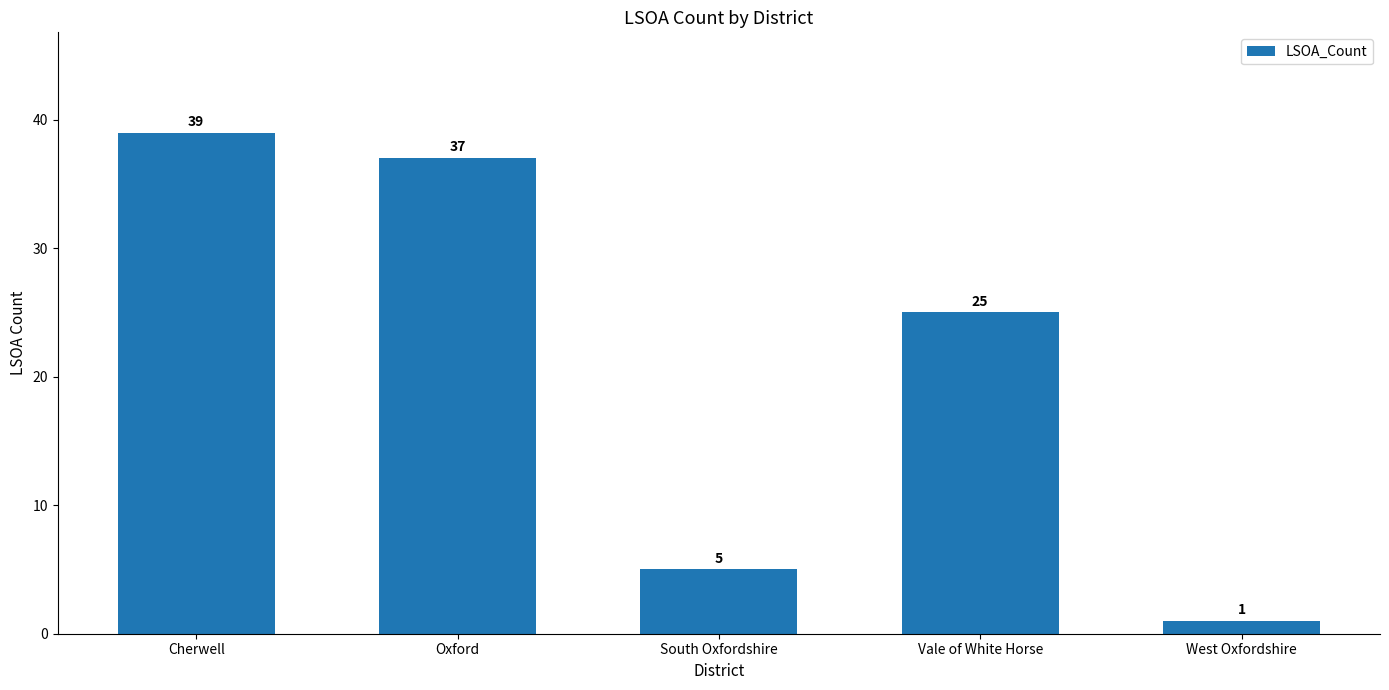

At which label is the value closest to 20?

Vale of White Horse